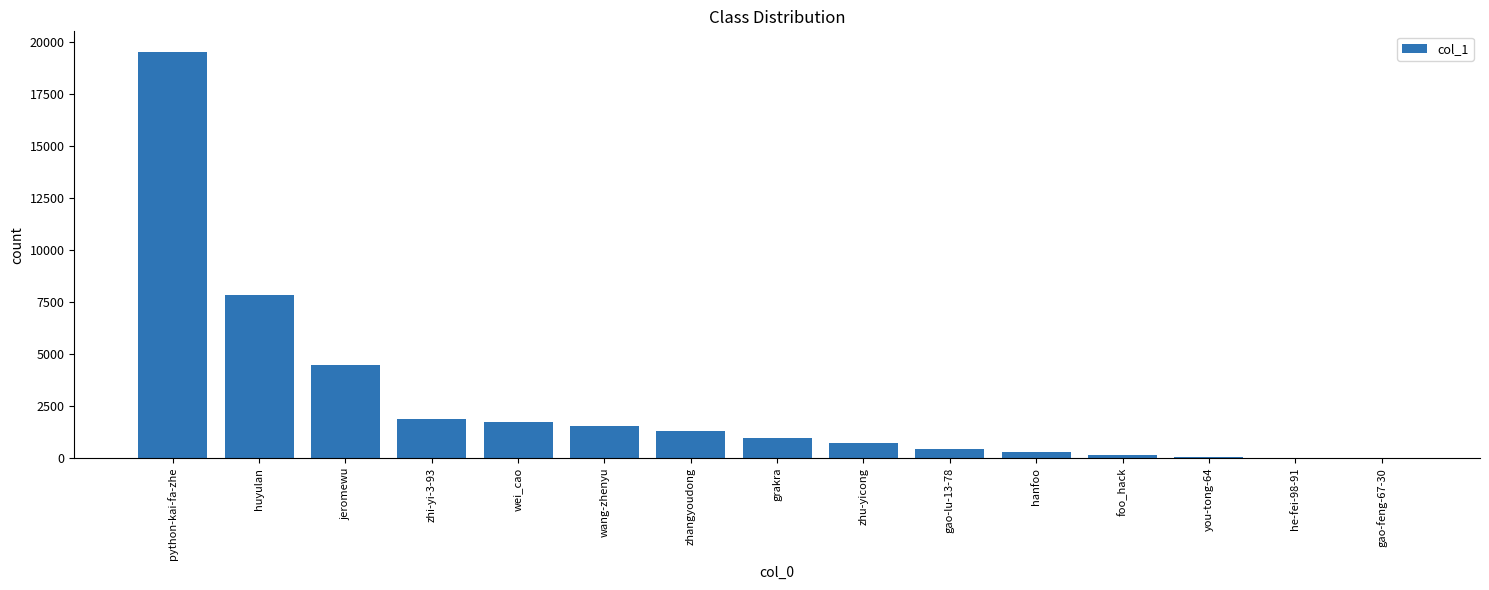

What is the maximum value shown in the chart?

19537